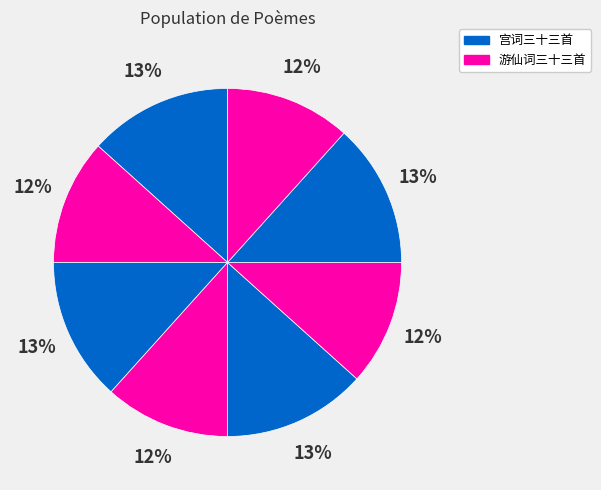

How many segments does this pie chart have?

8